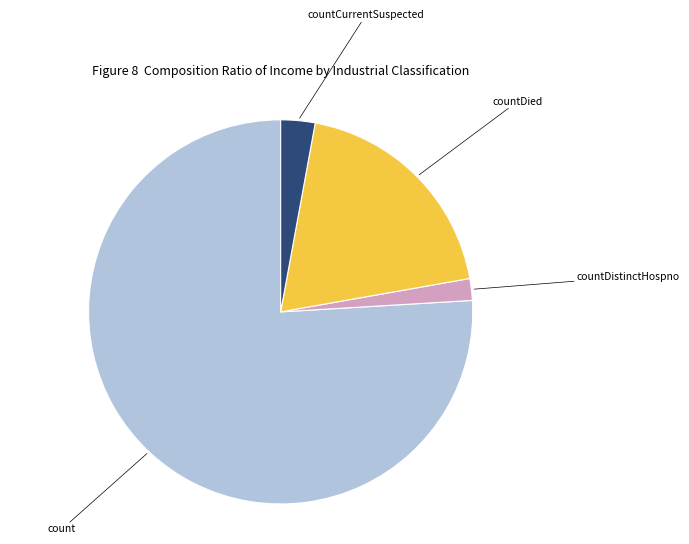

How many segments does this pie chart have?

4